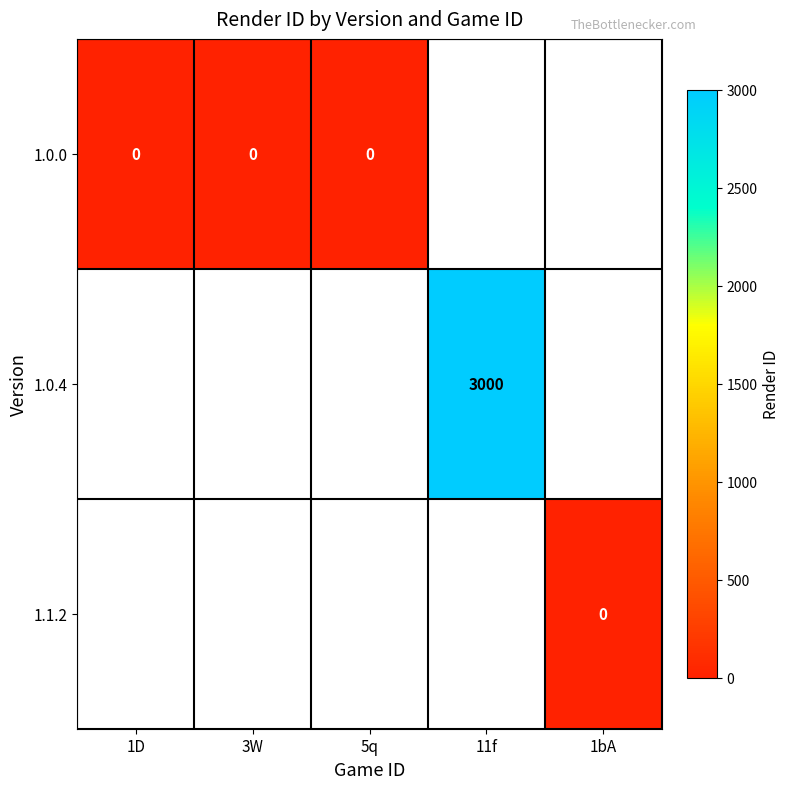

List the labels in order of 1.0.0 value, largest first.

1D, 3W, 5q, 11f, 1bA